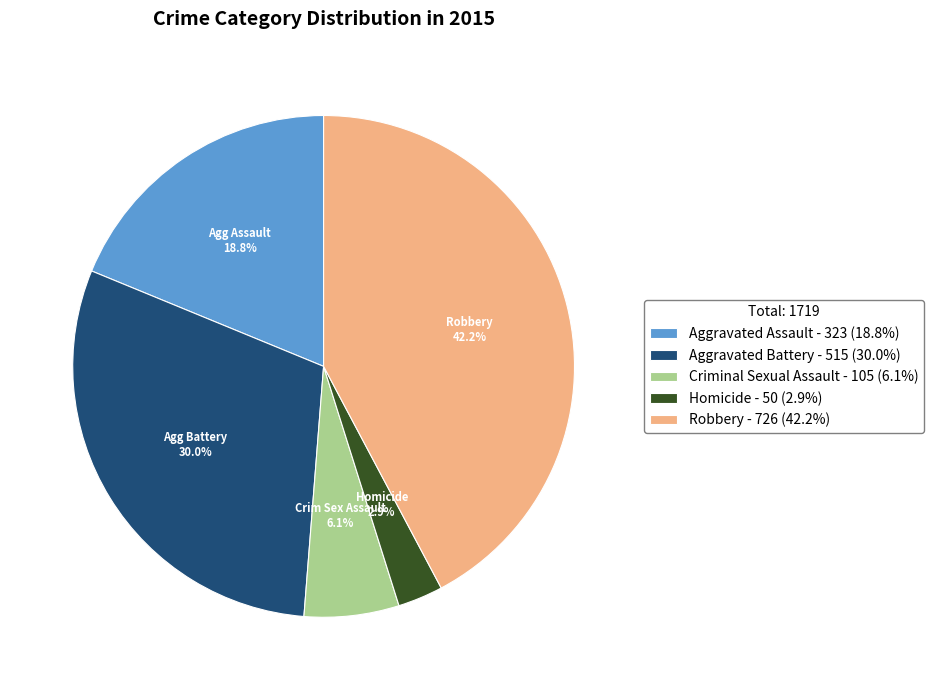

Do Robbery and Criminal Sexual Assault together represent more than half of the pie?

No